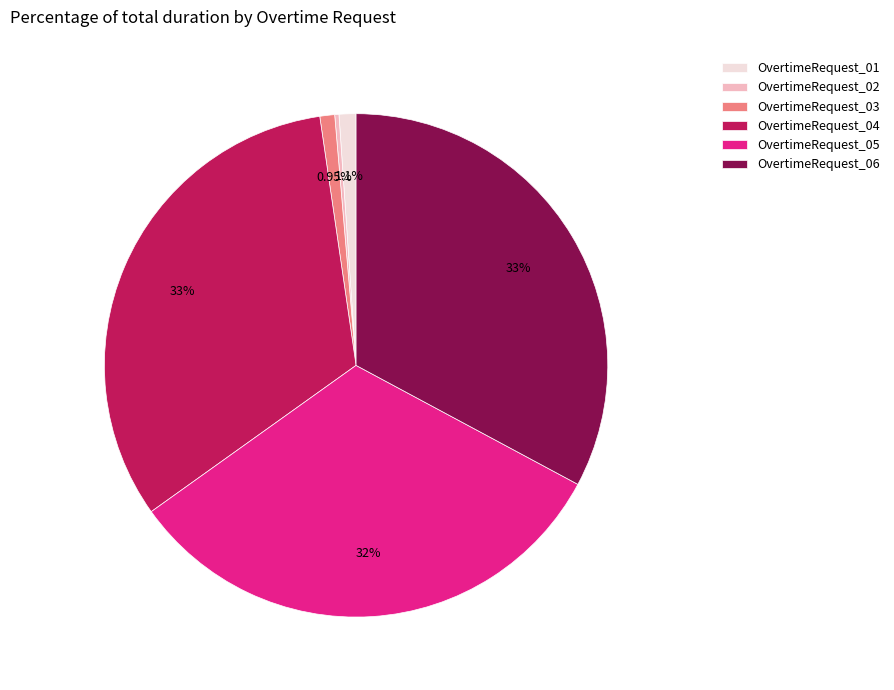

What percentage is the OvertimeRequest_04 slice, to the nearest percent?

33%